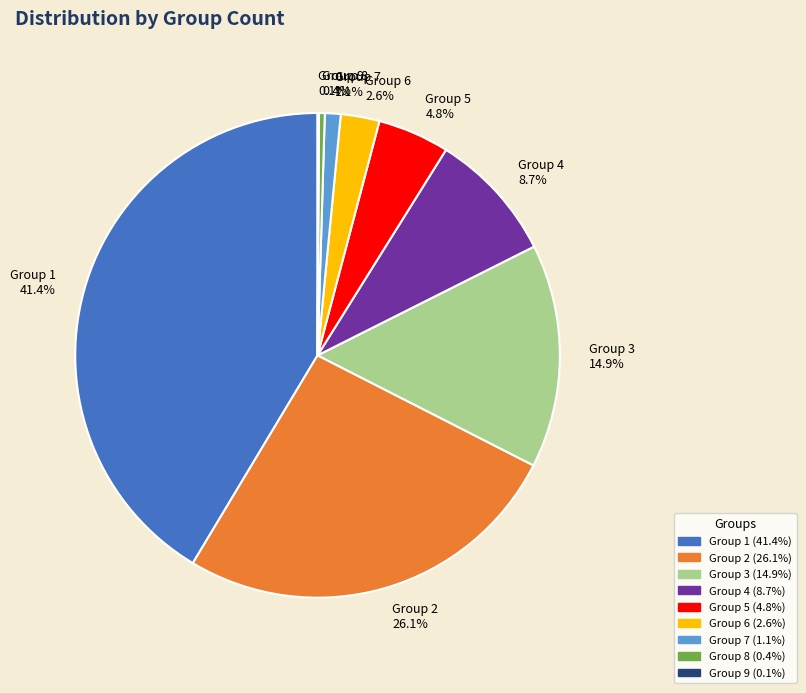

What is the total percentage of Group 2 and Group 6?

28.7%